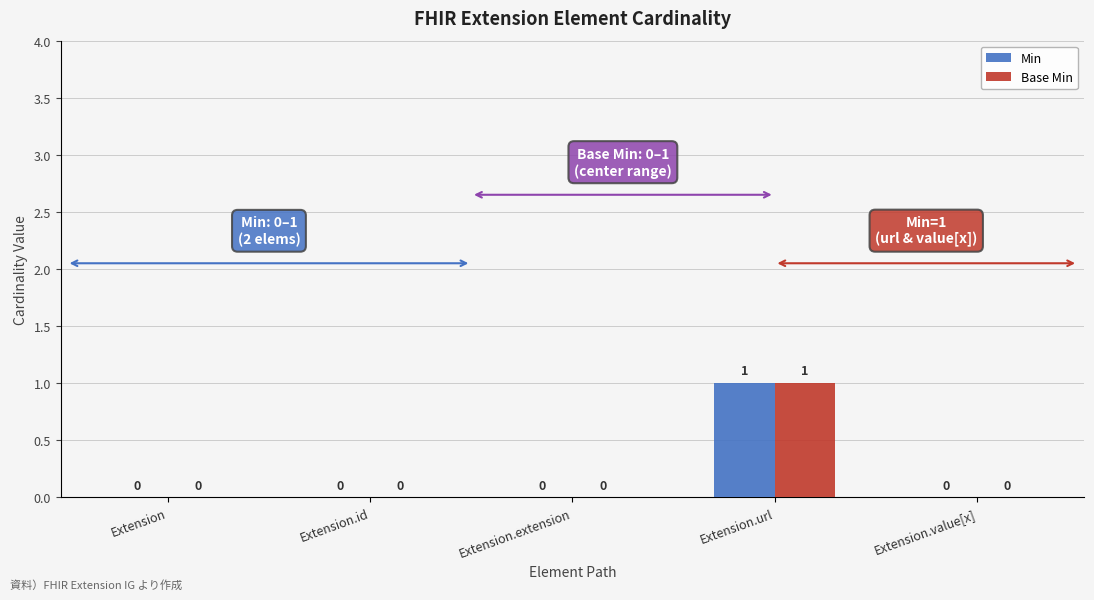

Reading right to left, what are all the values shown in this chart?

Min: 0	1	0	0	0
Base Min: 0	1	0	0	0